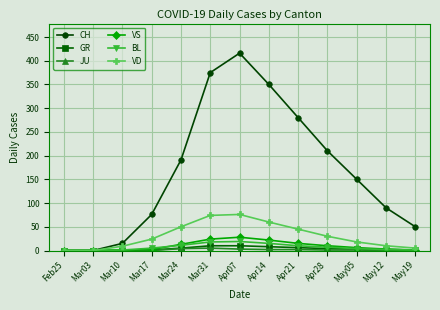

What is the highest value of the CH series?

416